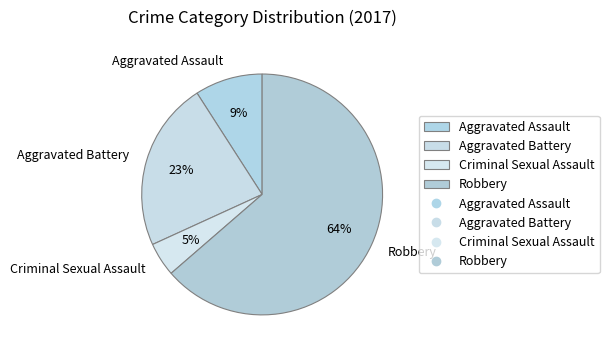

To the nearest percent, what is the average slice percentage?

25%